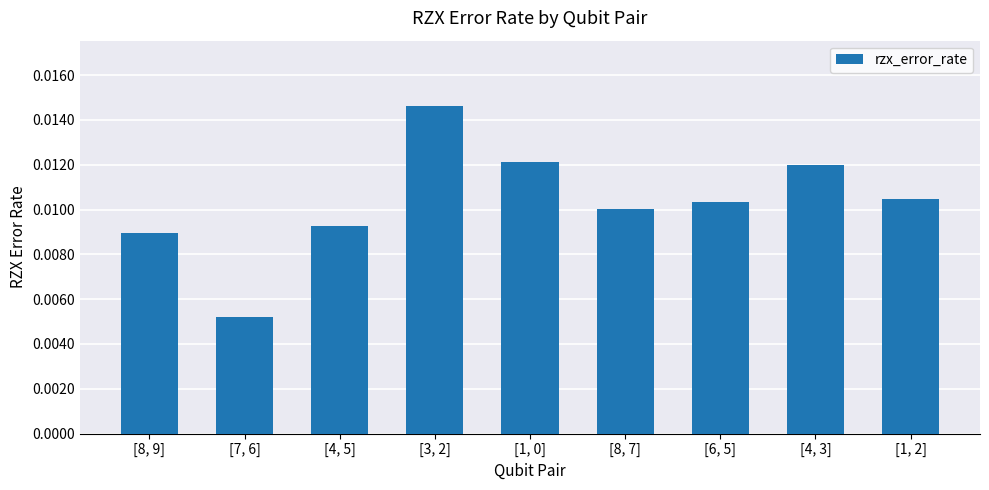

What position from the left is [8, 7]?

6